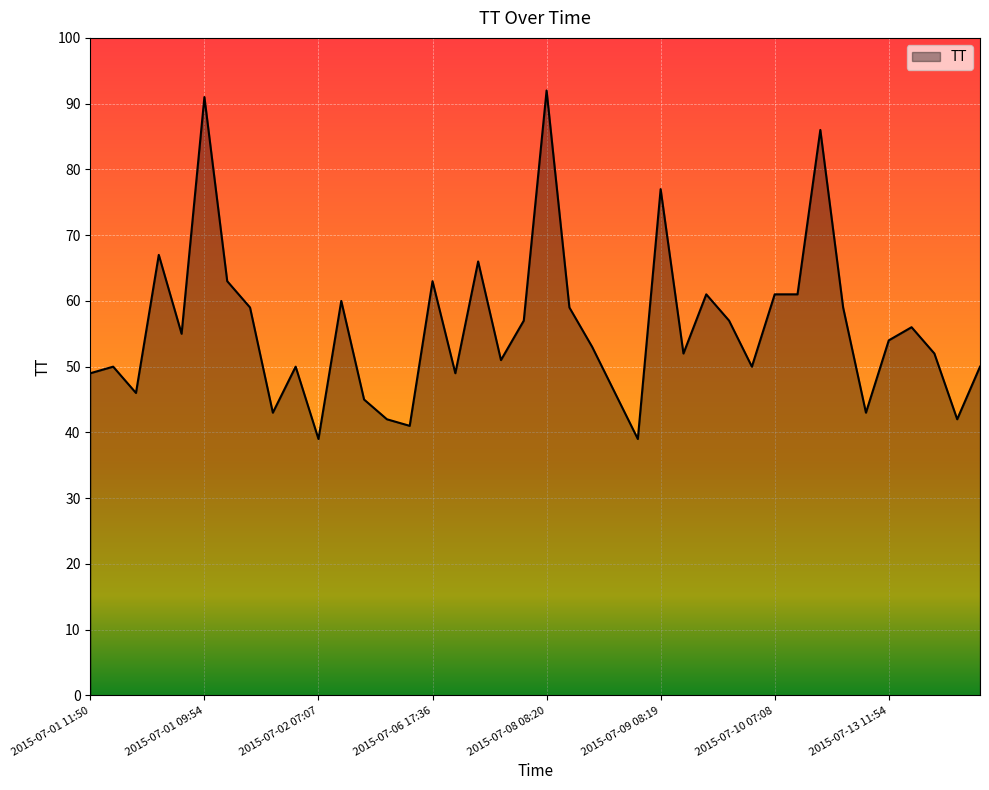

What is the minimum value shown in the chart?

39